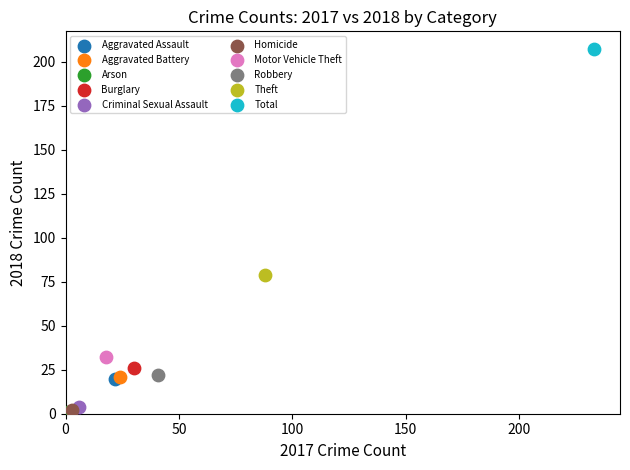

What are all the series names shown in the legend?

Aggravated Assault, Aggravated Battery, Arson, Burglary, Criminal Sexual Assault, Homicide, Motor Vehicle Theft, Robbery, Theft, Total